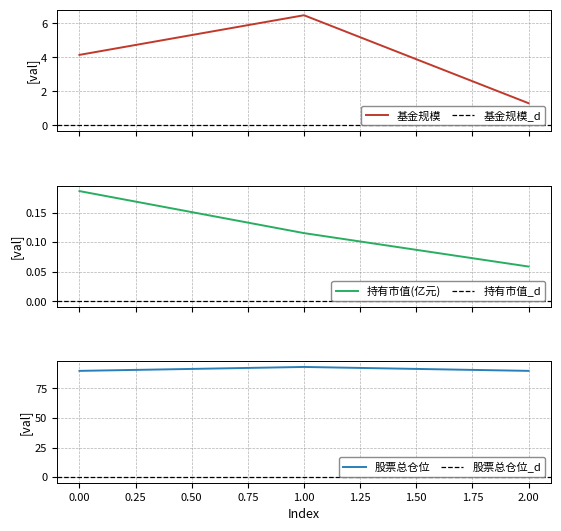

At which label is 持有市值(亿元) closest to 0?

2